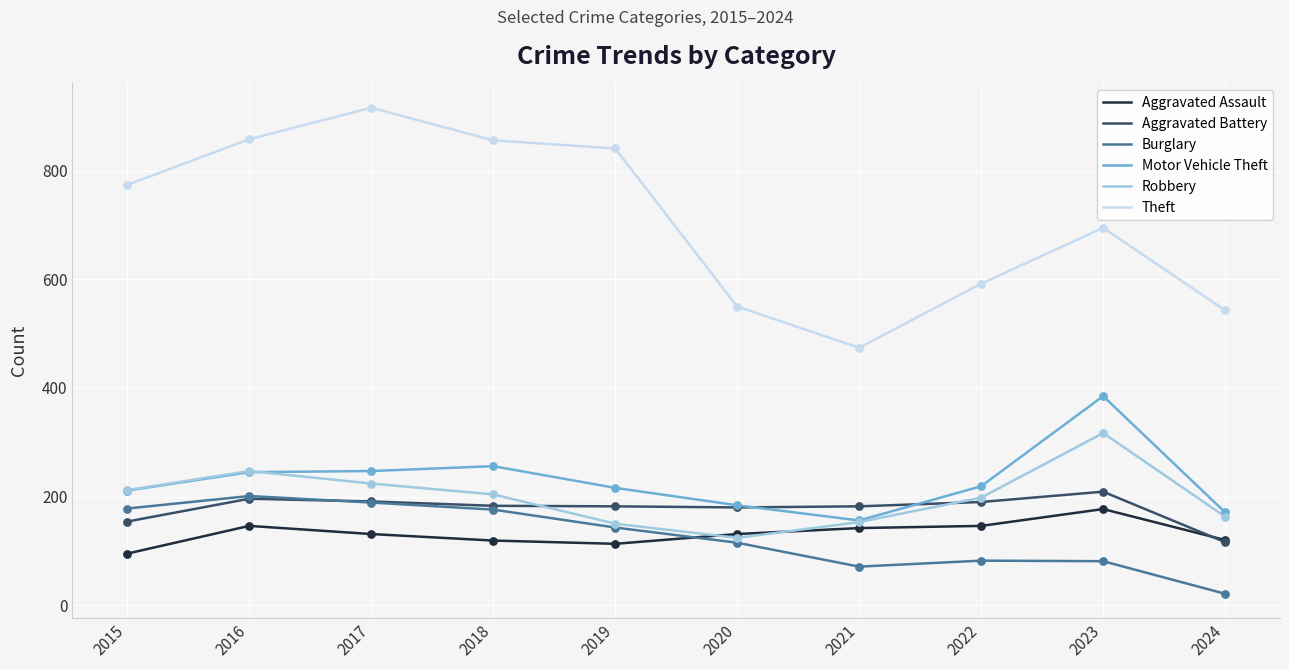

Is the value of Robbery at 2024 greater than the value of Burglary at 2016?

No